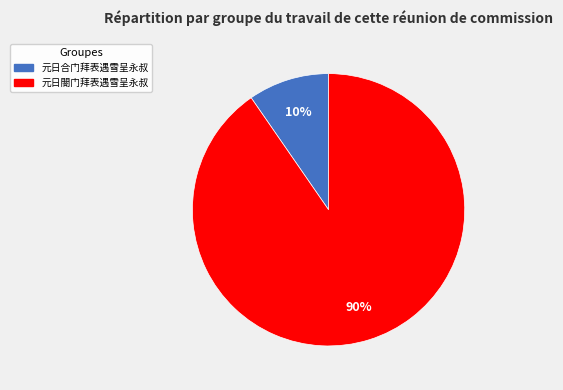

The 元日合门拜表遇雪呈永叔 slice represents 1% of the pie. True or false?

False